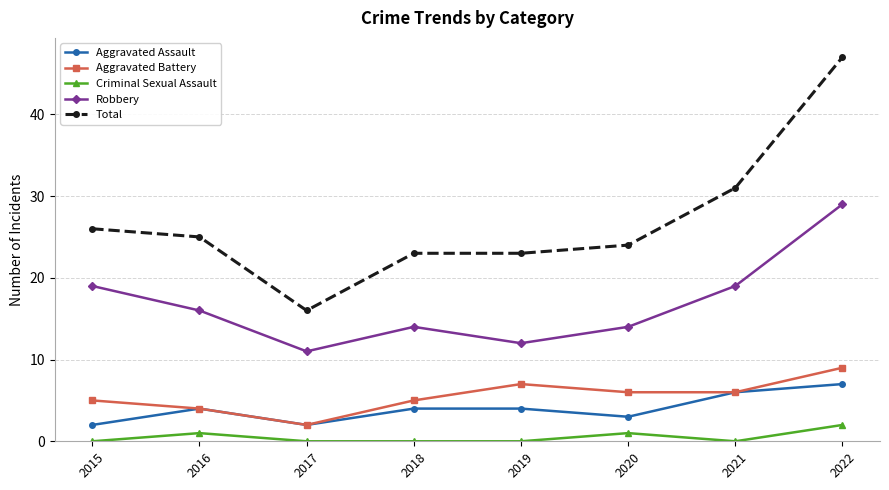

True or false: Aggravated Battery and Robbery cross at least once.

False